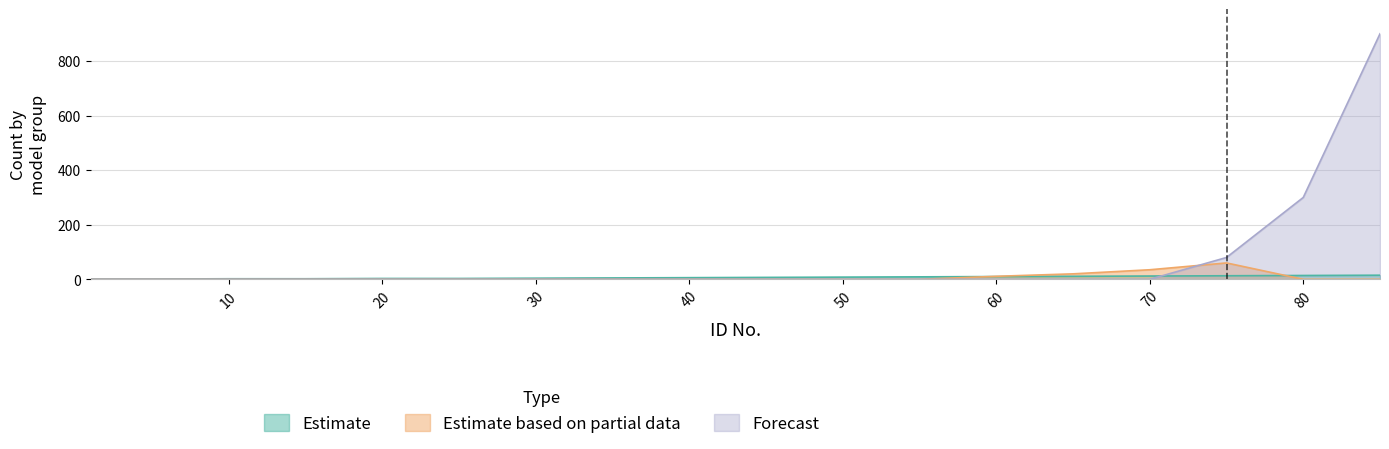

How many times do Estimate based on partial data and Estimate cross each other?

2